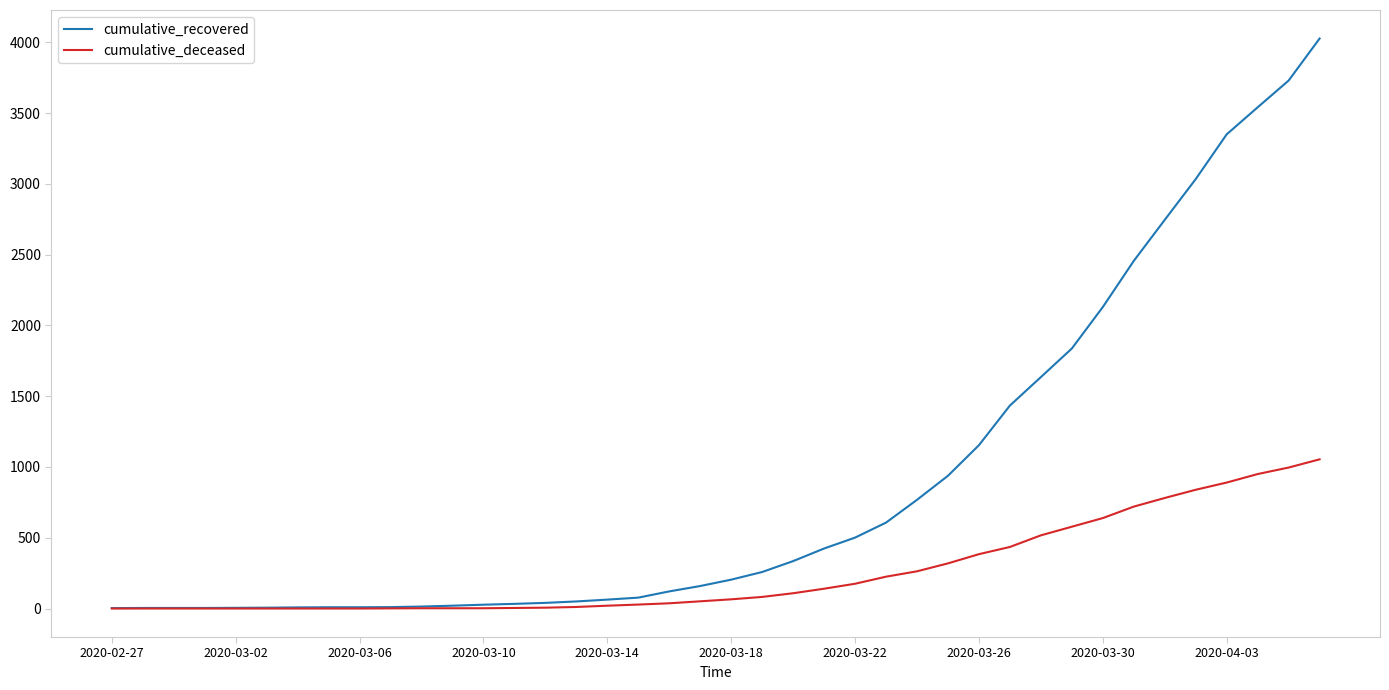

List the series in order of their peak value, highest first.

cumulative_recovered, cumulative_deceased